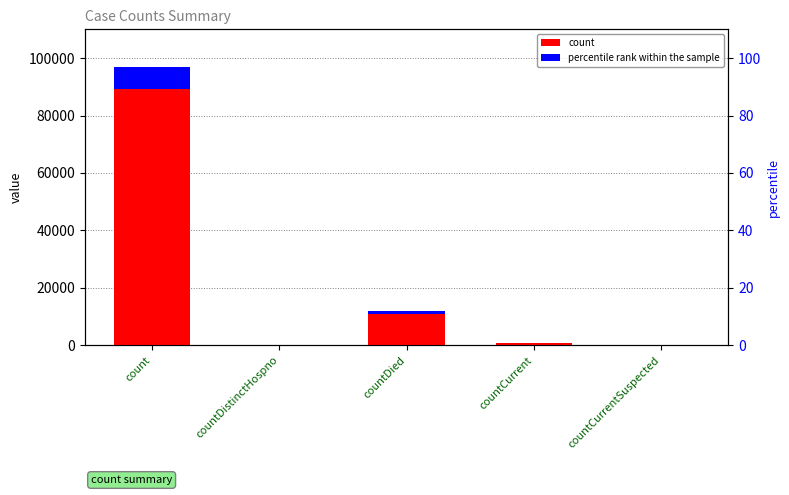

Which label corresponds to the largest value in the chart?

count